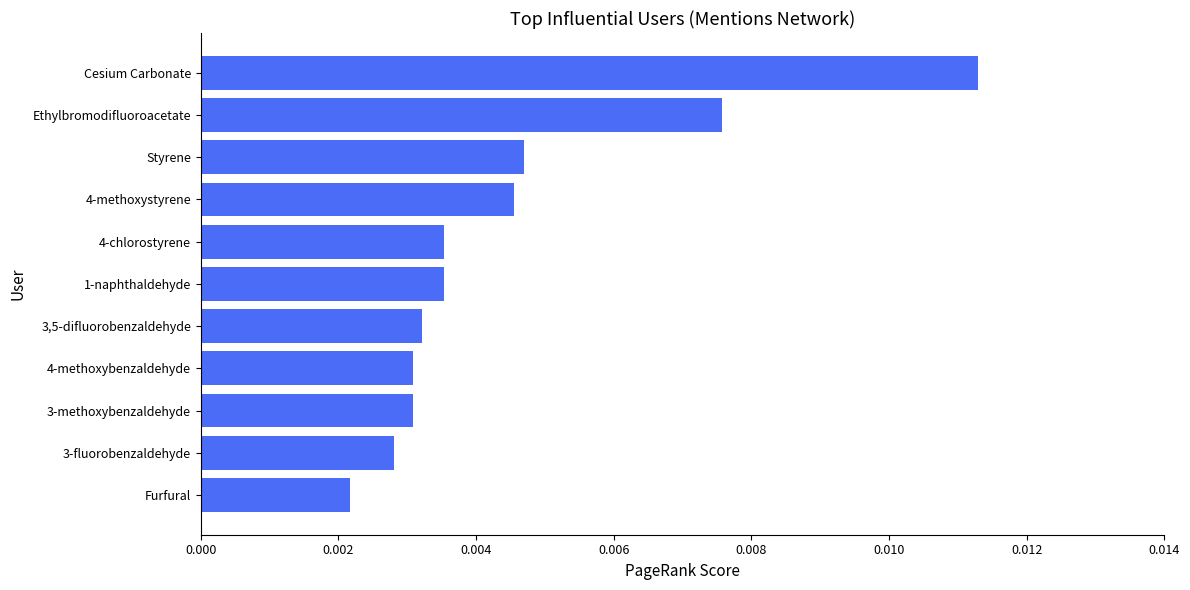

Which category has the highest value across all series?

Cesium Carbonate